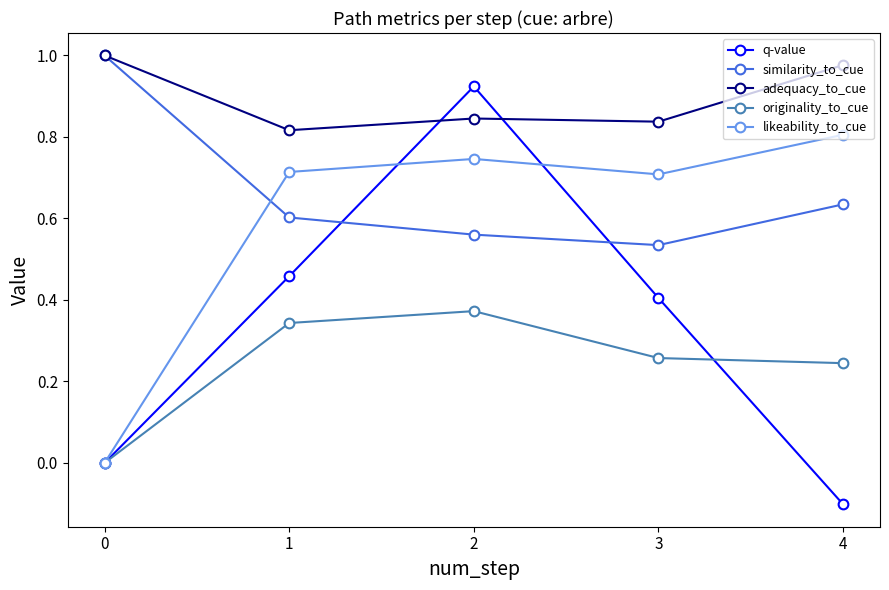

At which category is the sum across all series the highest?

2